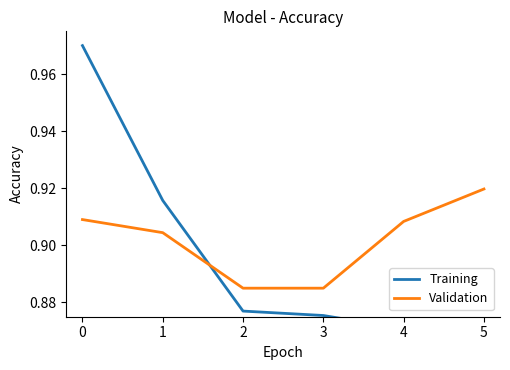

Is the value of Training at 3 greater than the value of Validation at 2?

No